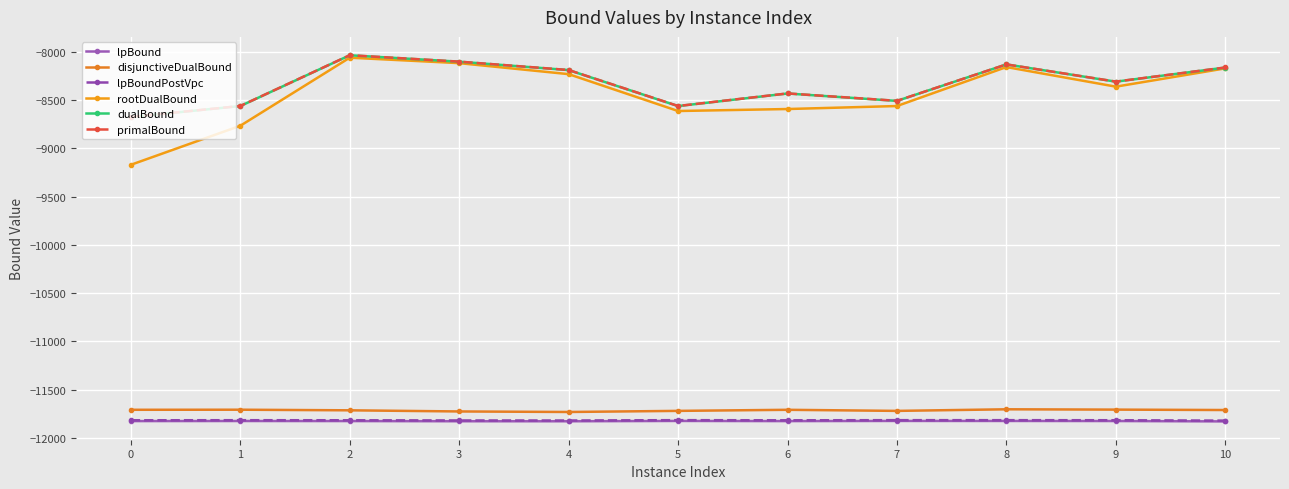

Where is the first local maximum for primalBound?

2